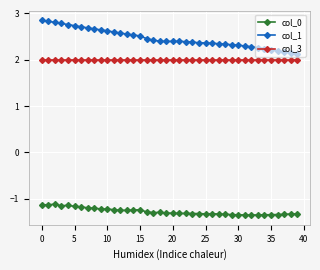

At how many categories does at least one series exceed 0?

40